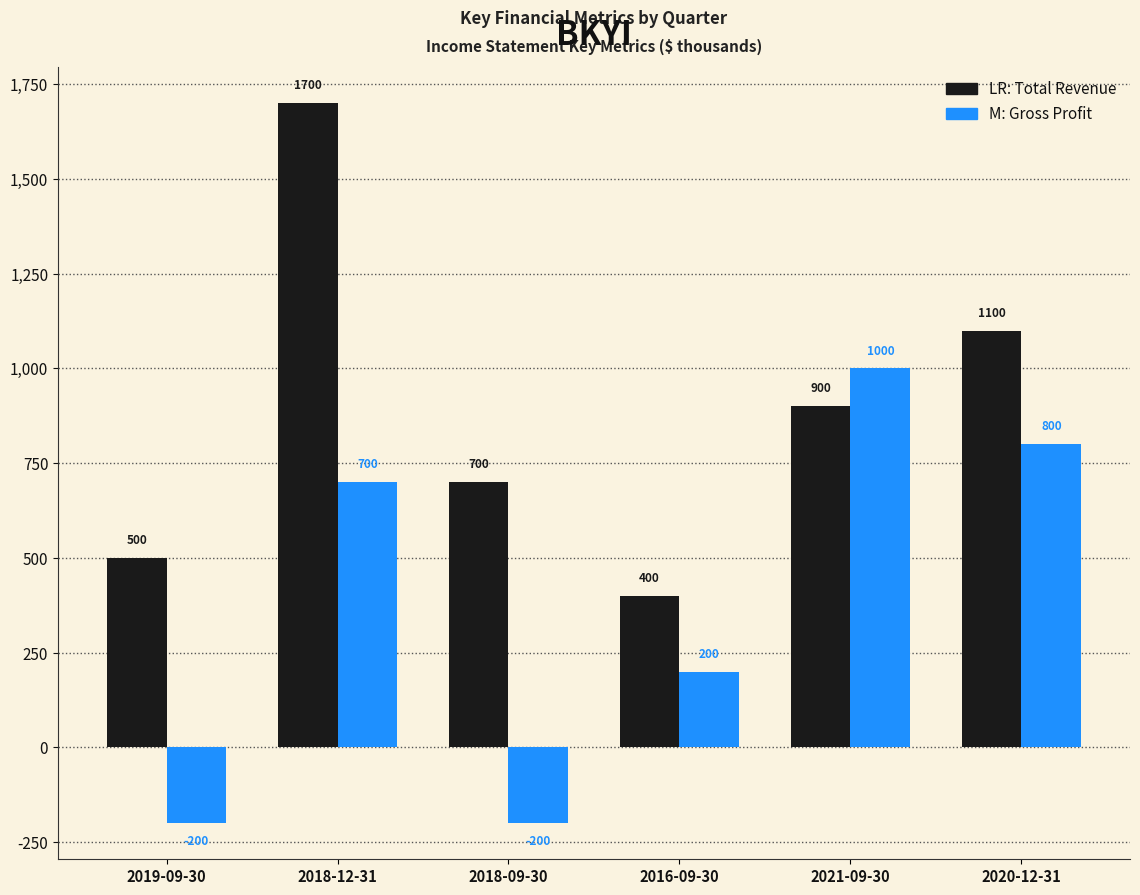

How many distinct data groups are displayed?

2